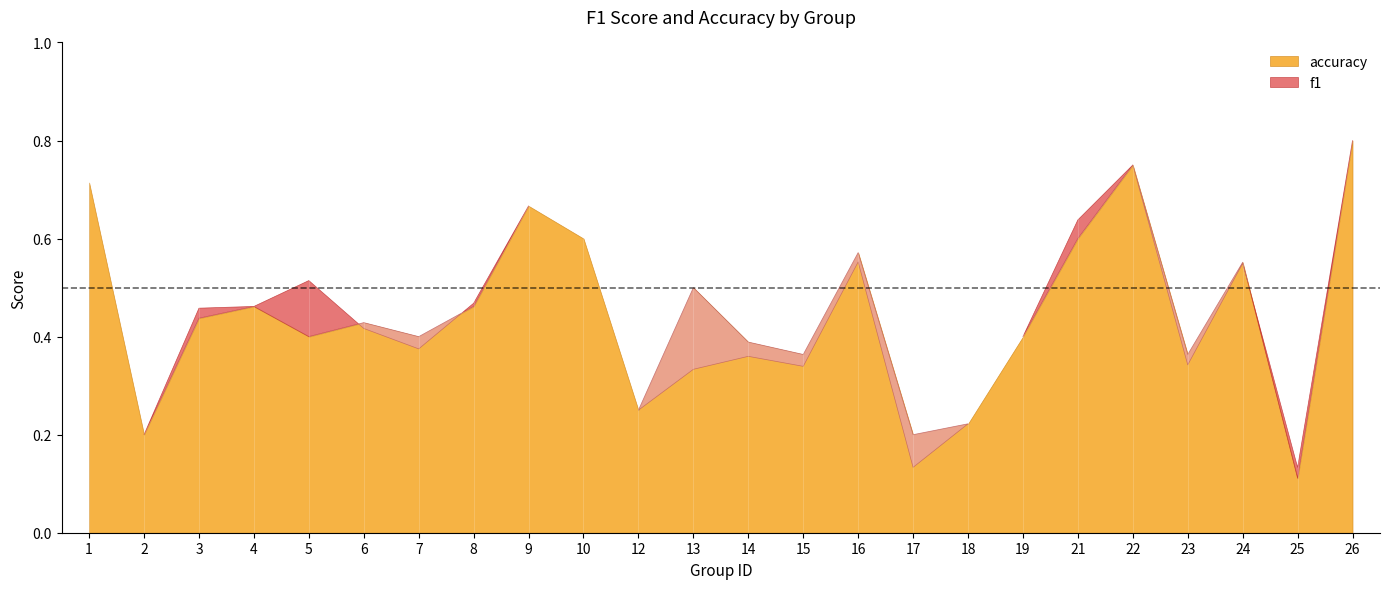

What is the difference between the maximum and minimum values in the f1 series?

0.7